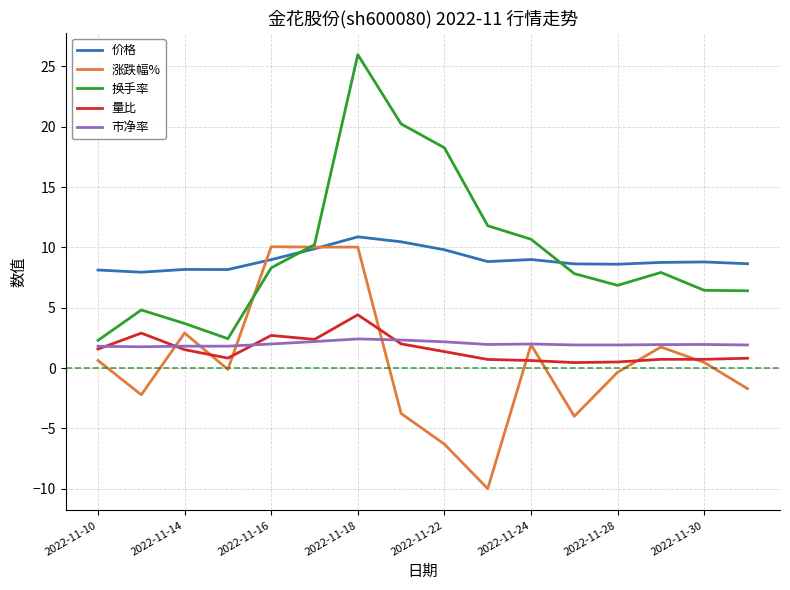

True or false: 价格 and 市净率 cross at least once.

False